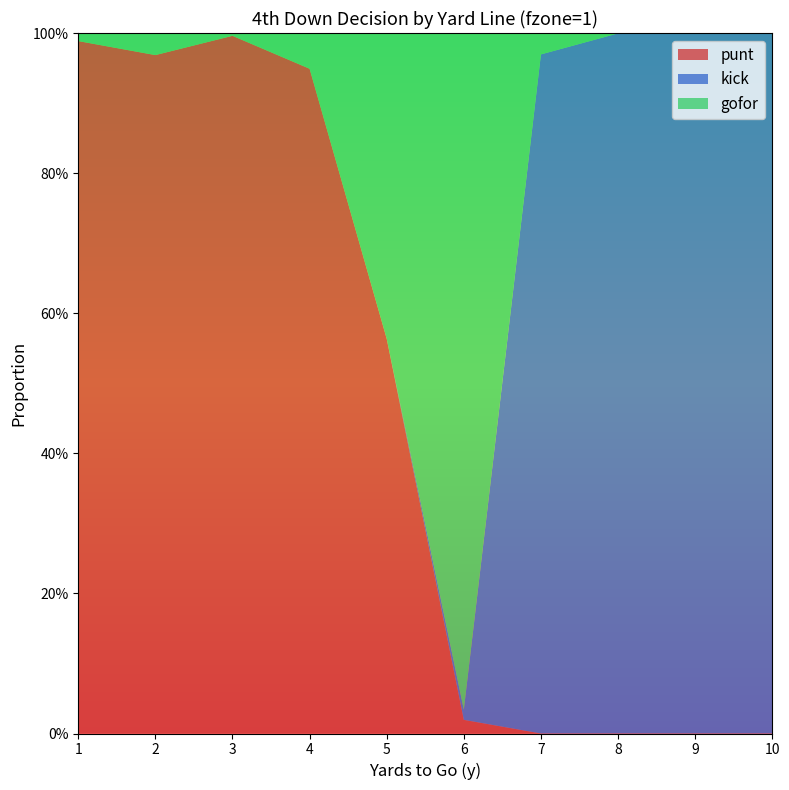

Reading left to right, list all the values displayed in this chart.

punt: 1=1.0	2=1.0	3=1.0	4=0.9	5=0.6	6=0.0	7=0.0	8=0.0	9=0.0	10=0.0
kick: 1=0.0	2=0.0	3=0.0	4=0.0	5=0.0	6=0.0	7=1.0	8=1.0	9=1.0	10=1.0
gofor: 1=0.0	2=0.0	3=0.0	4=0.1	5=0.4	6=1.0	7=0.0	8=0.0	9=0.0	10=0.0